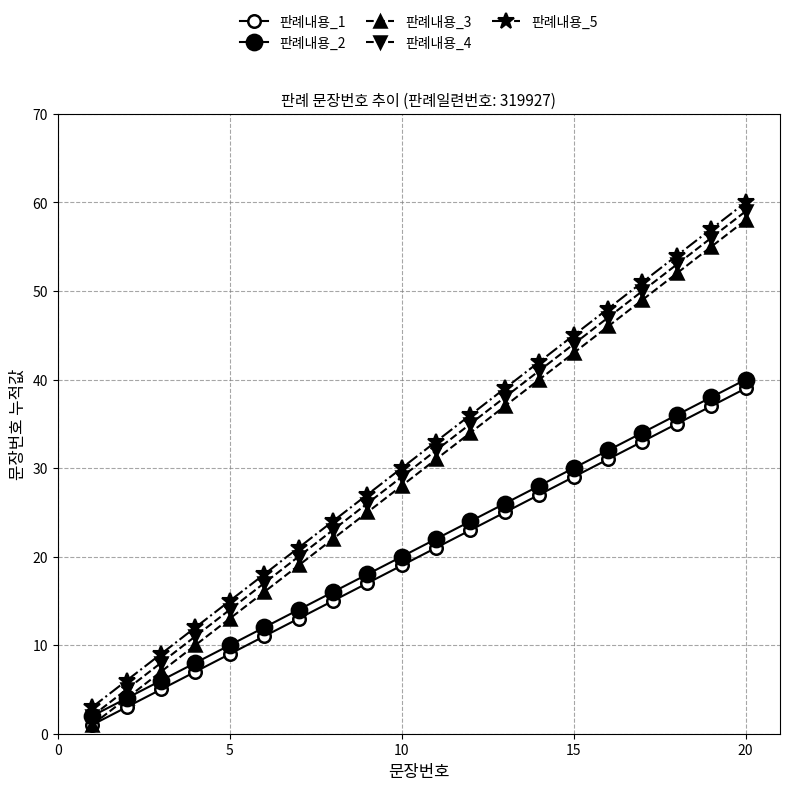

How many data points in 판례내용_3 are less than 31?

10